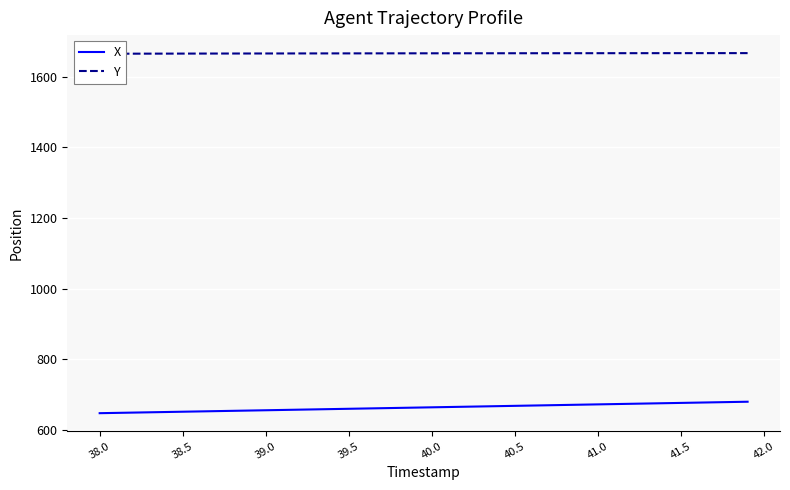

What is the minimum value for X?

647.5